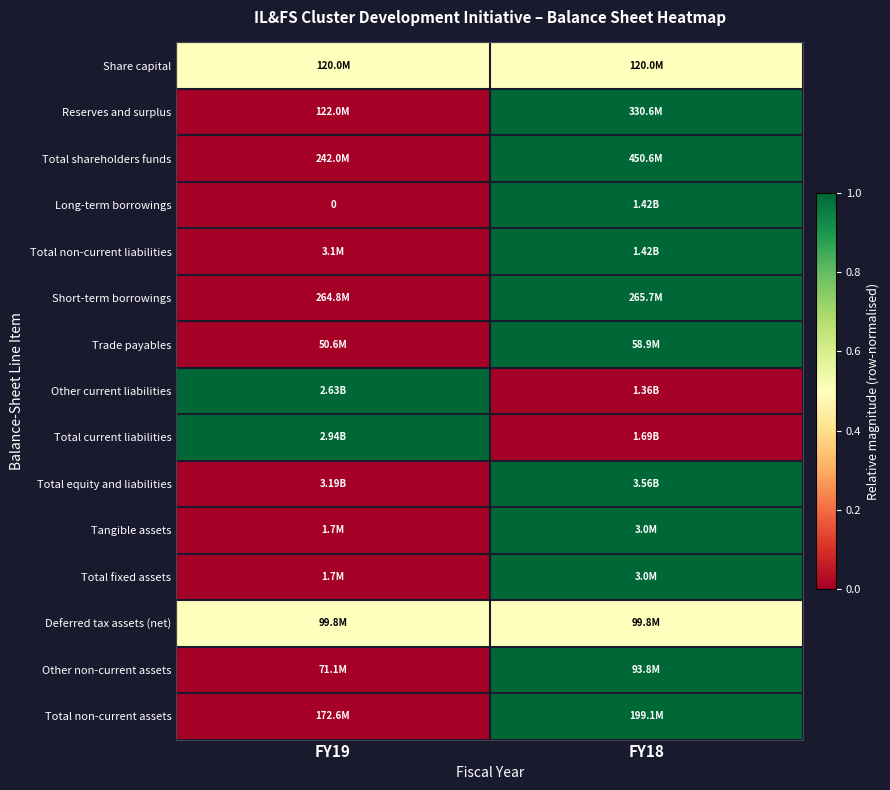

Count the number of data series in this chart.

15